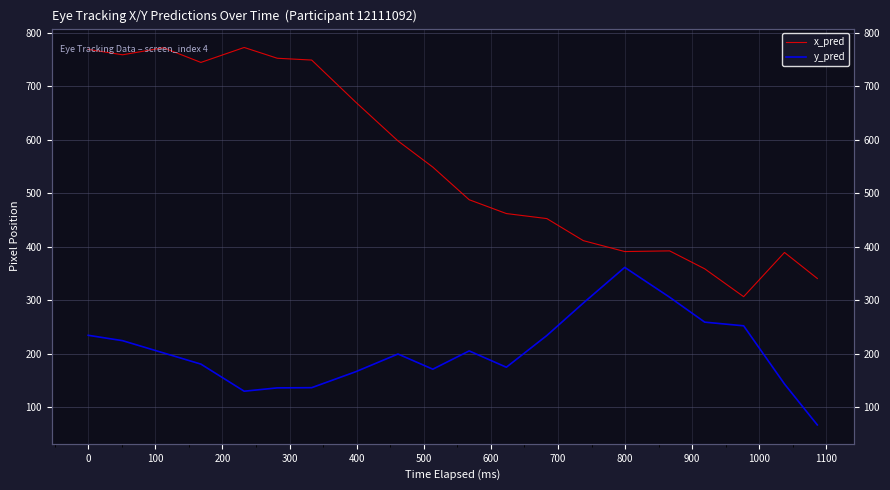

How many data points in x_pred are above 549?

10